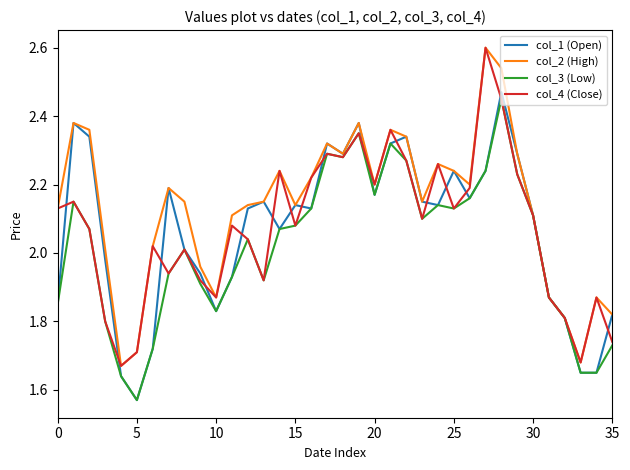

What is the greatest value displayed?

2.6